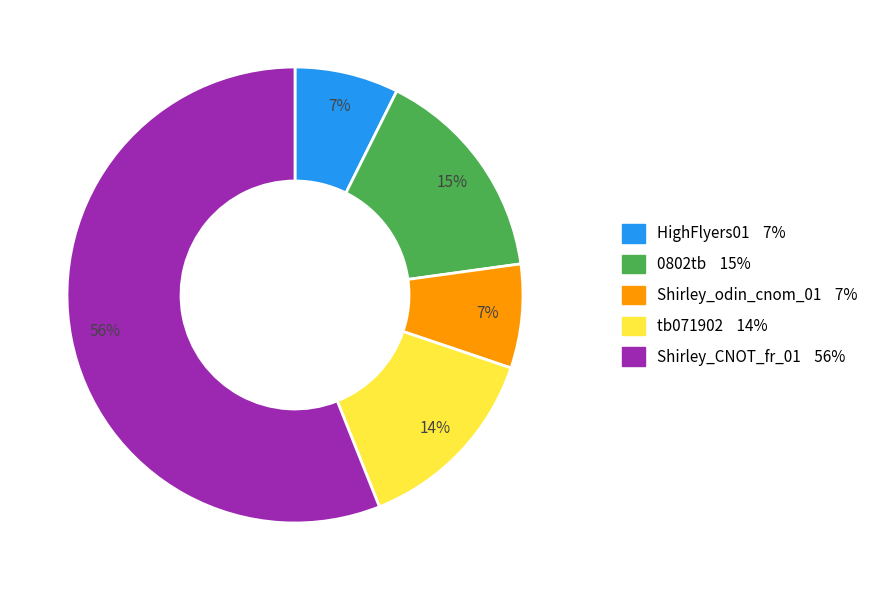

What percentage is the 0802tb slice, to the nearest percent?

15%